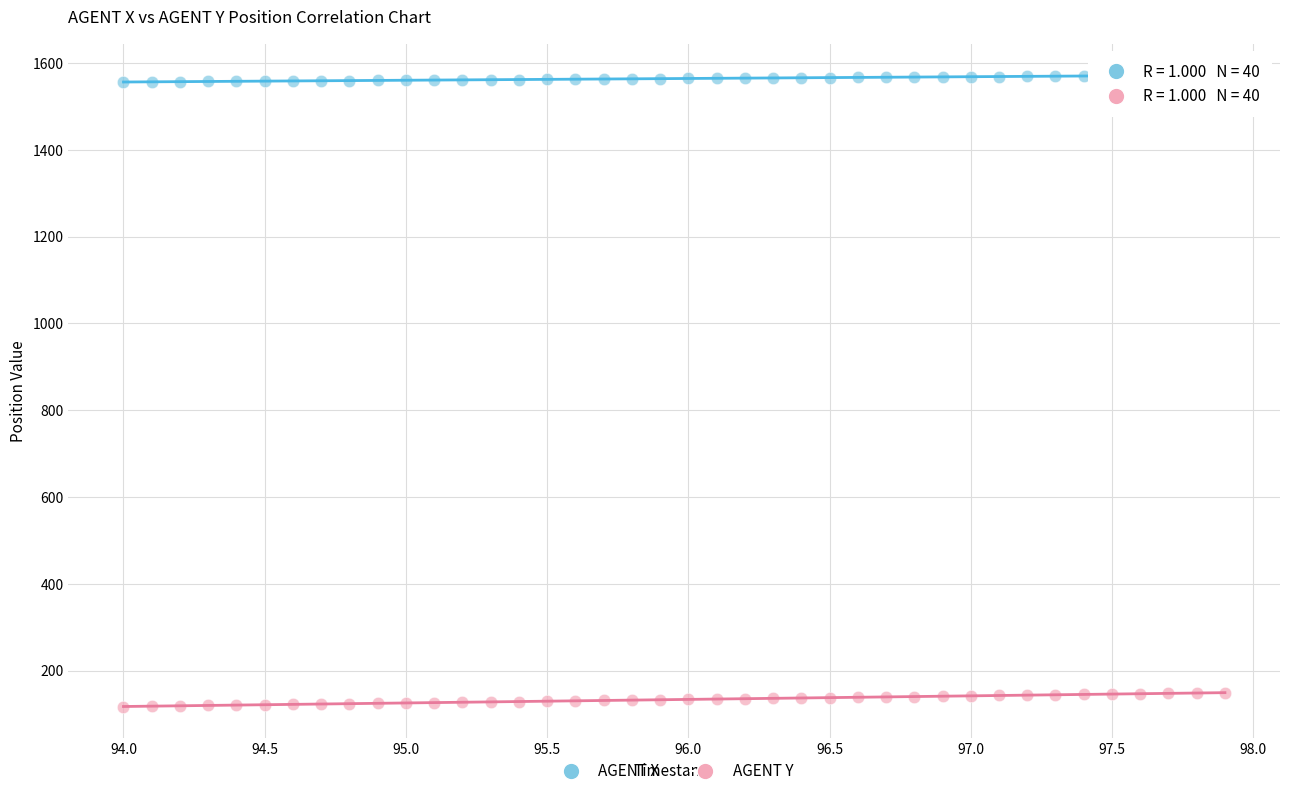

Which series has the largest Y range (max minus min)?

AGENT Y